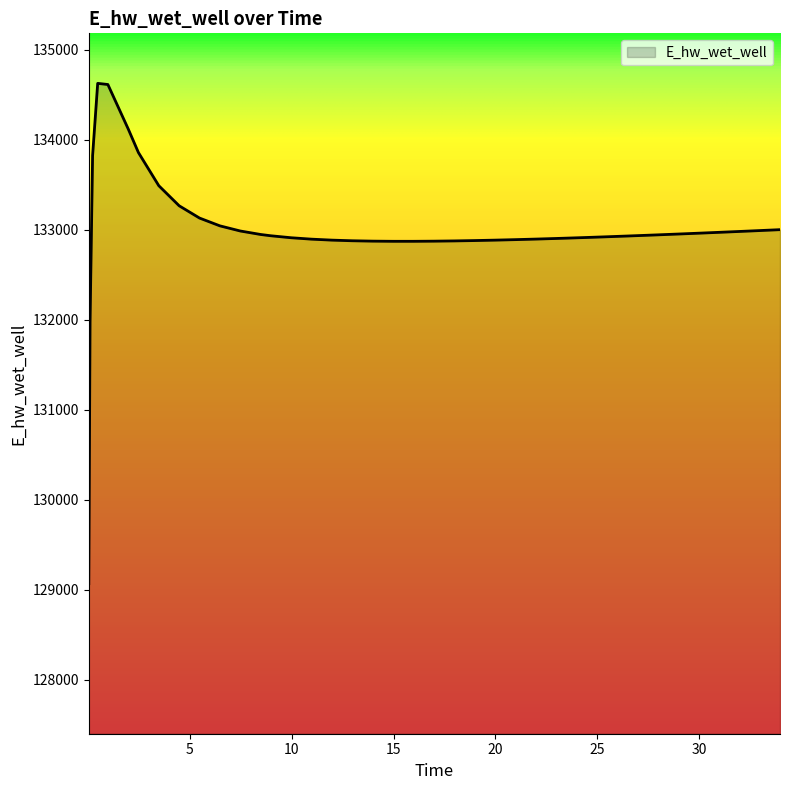

What is the sum of all values?

5319741.8